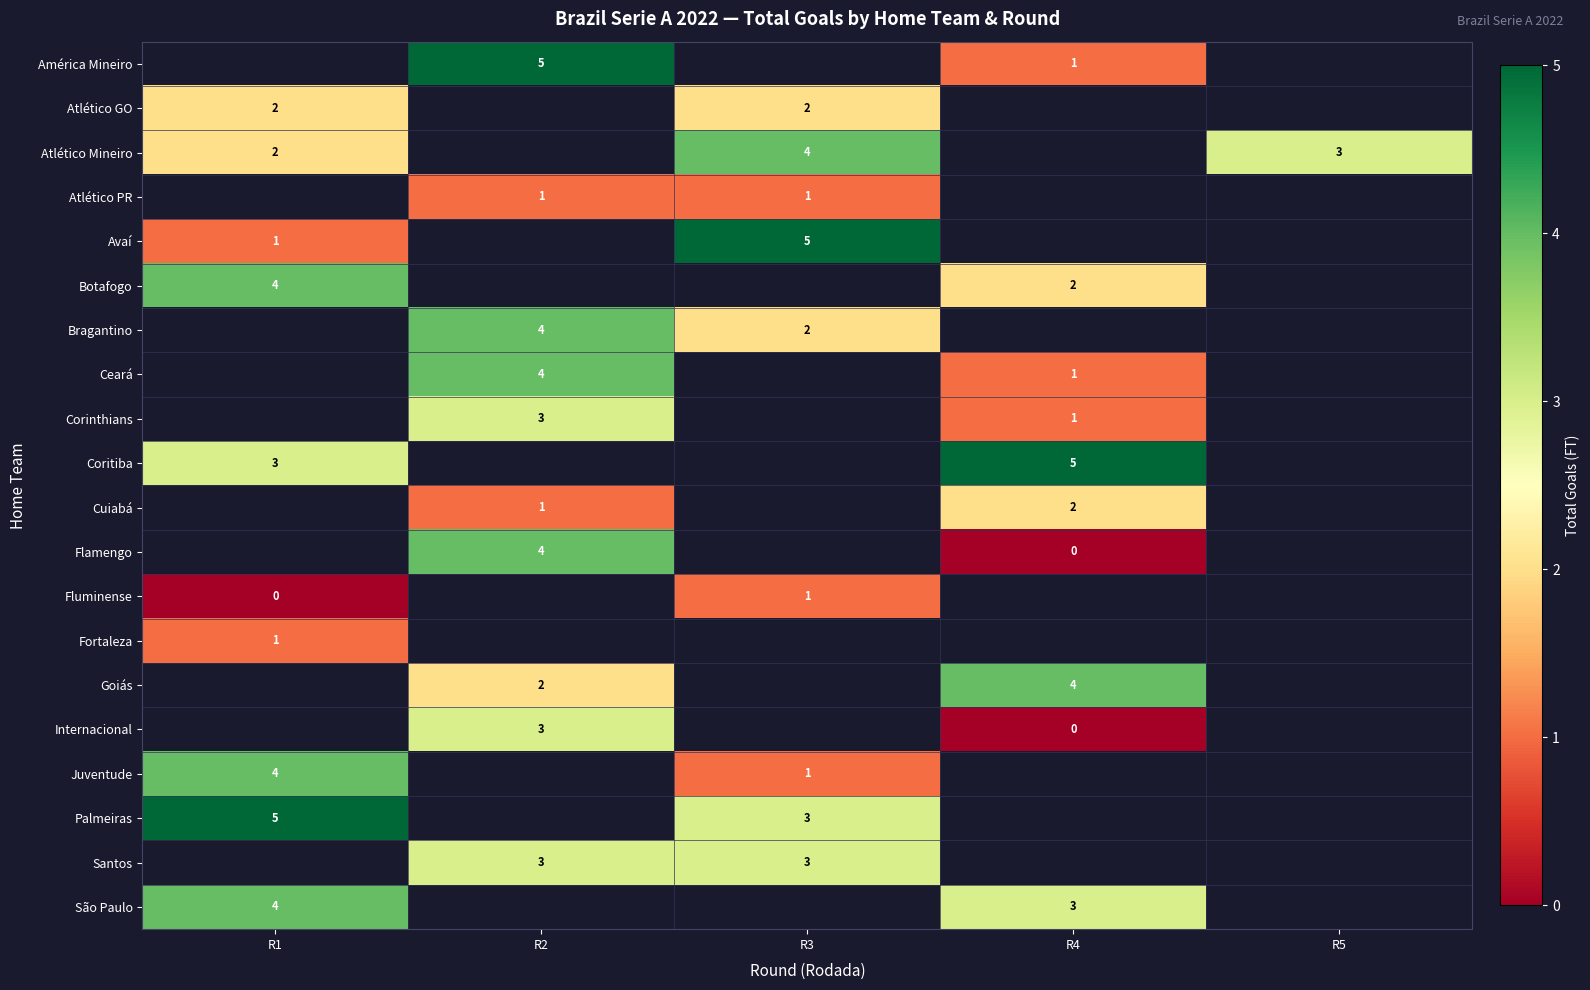

The Juventude series shows 2 at R3. True or false?

False